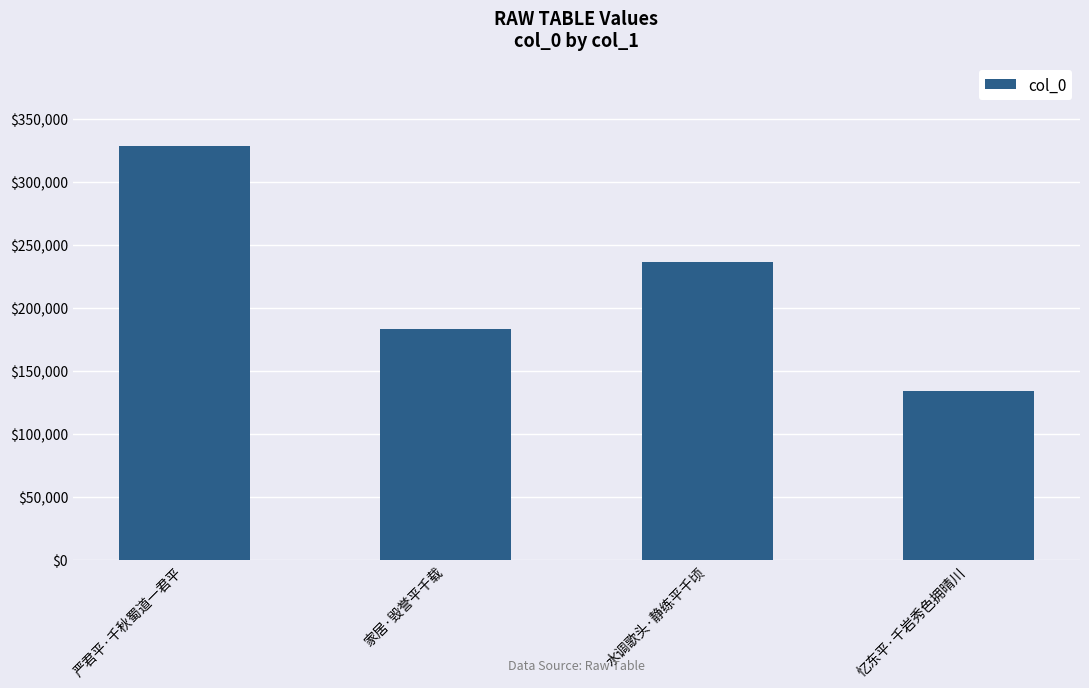

Rank the categories by value from highest to lowest.

严君平·千秋蜀道一君平, 水调歌头·静练平千顷, 家居·毁誉平千载, 忆东平·千岩秀色拥晴川